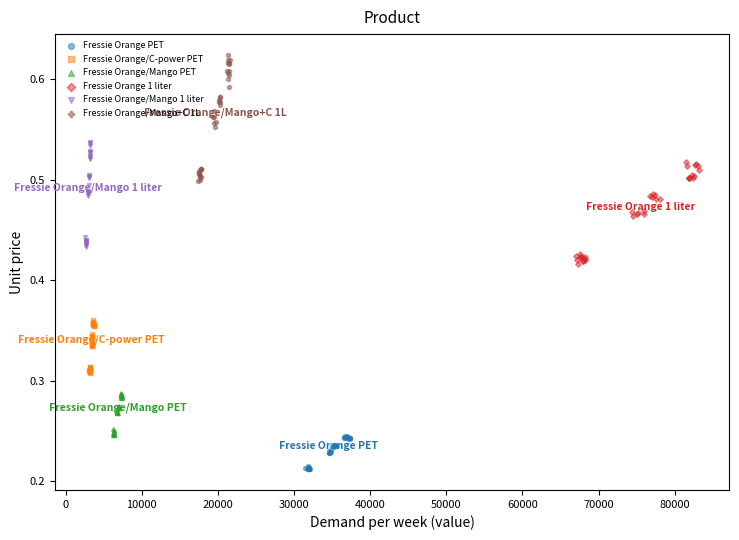

Which series contains the highest Y value?

Fressie Orange/Mango+C 1L